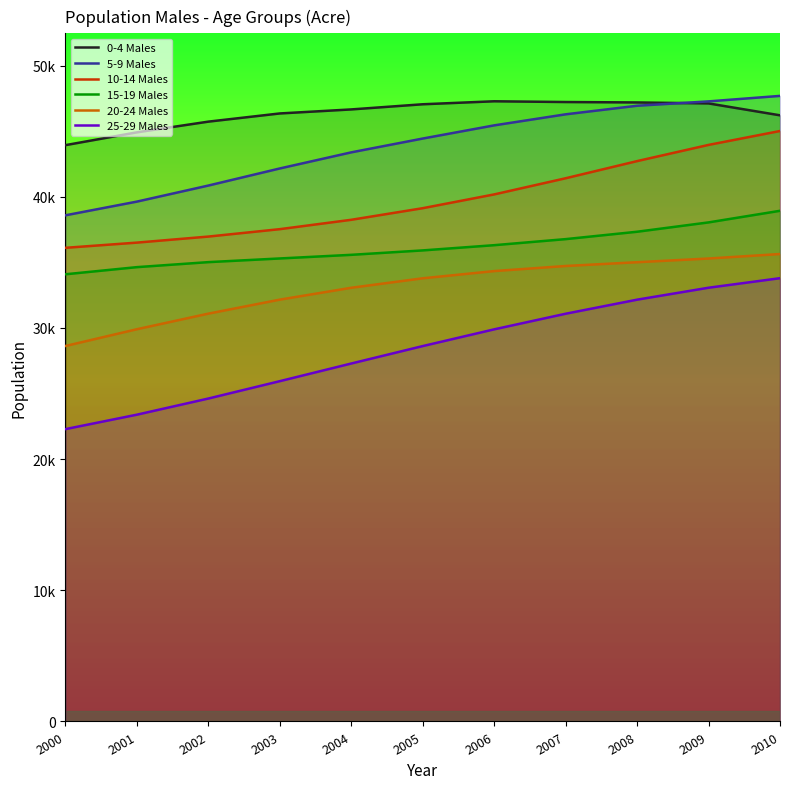

Between 2009 and 2010, which is larger?

2009